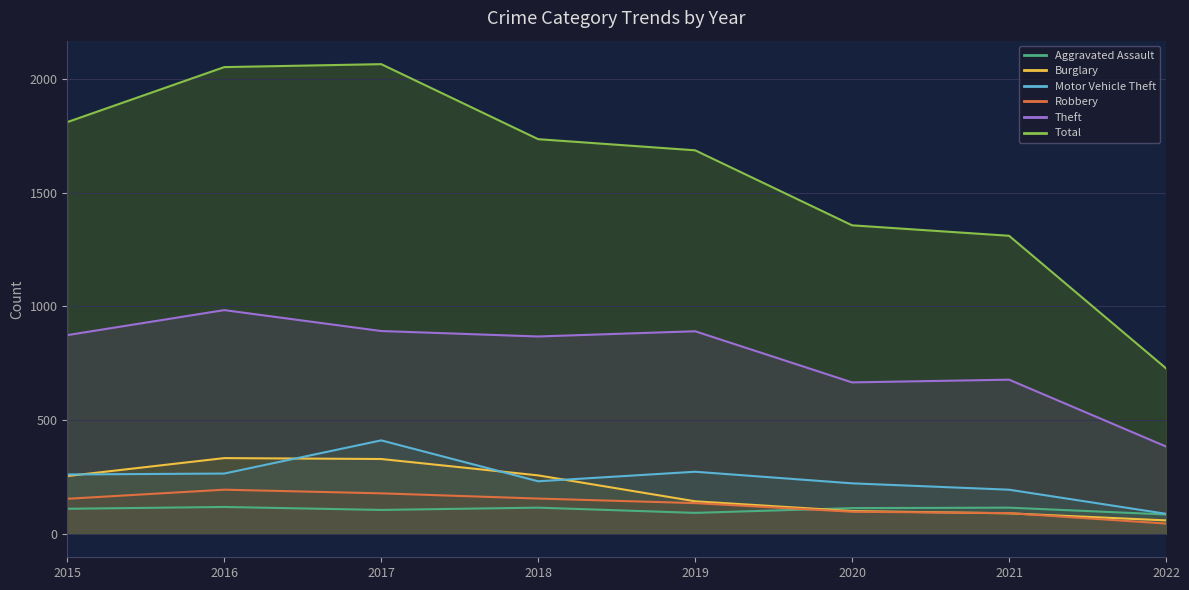

How many lines are shown in the chart?

6